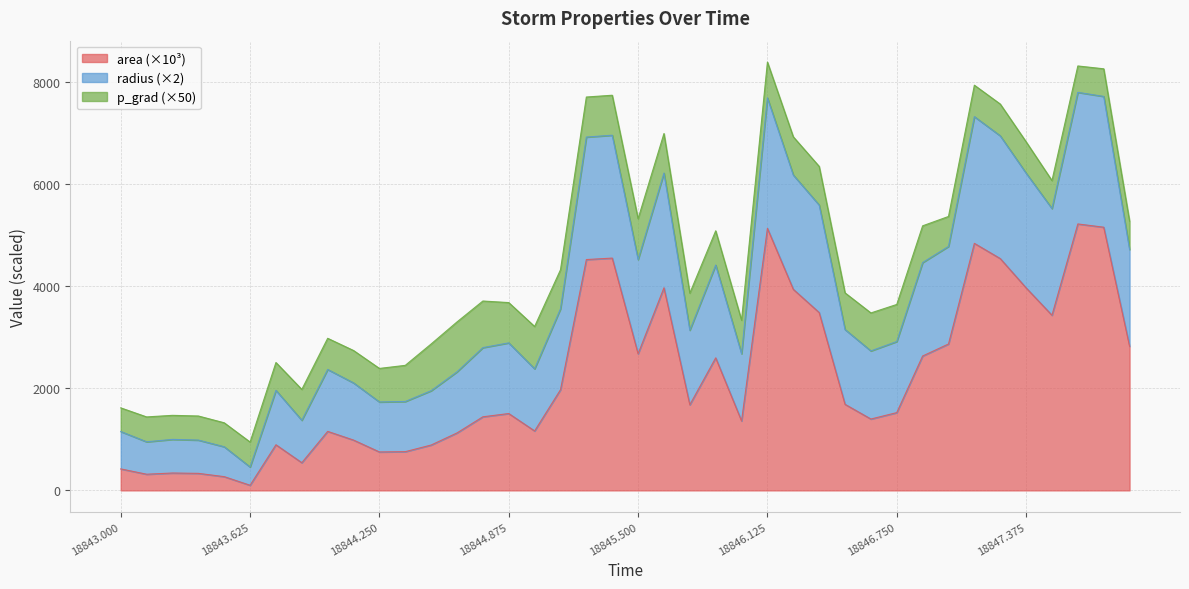

What is the highest value of the area (×10³) series?

5219.4